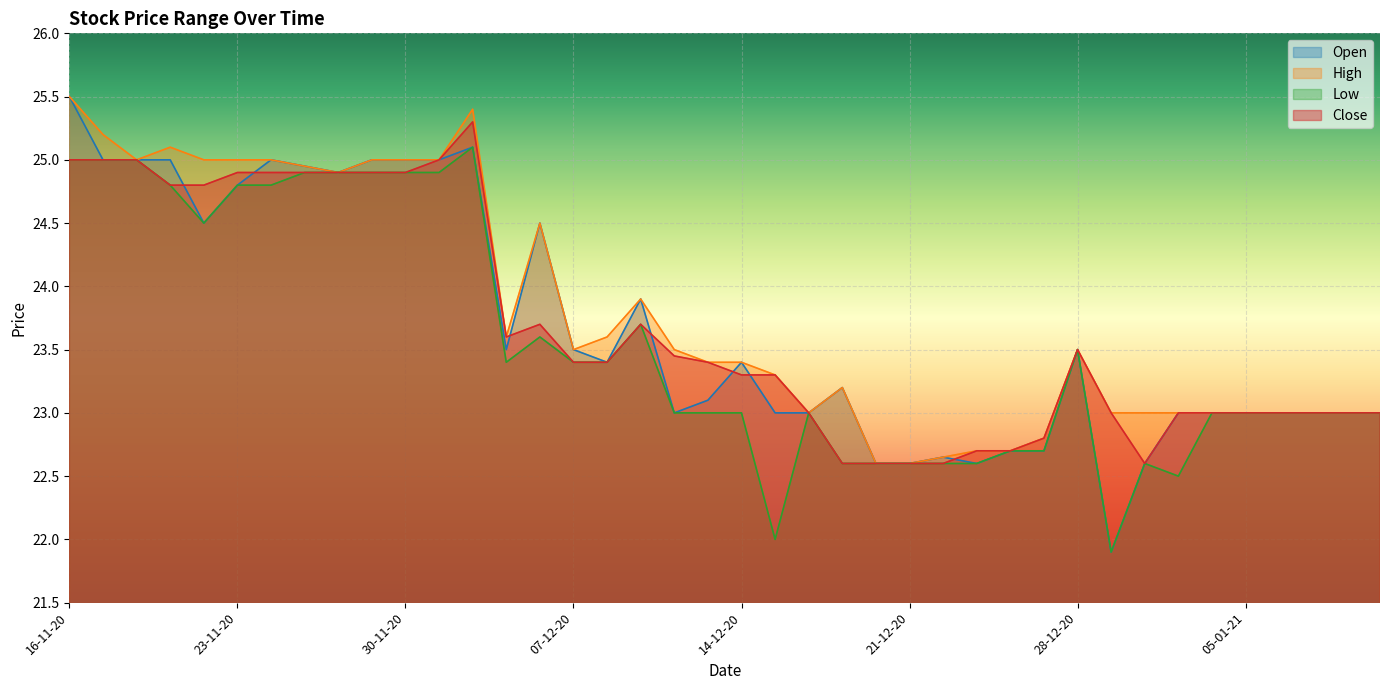

Where does the Low series first go above 23?

16-11-20